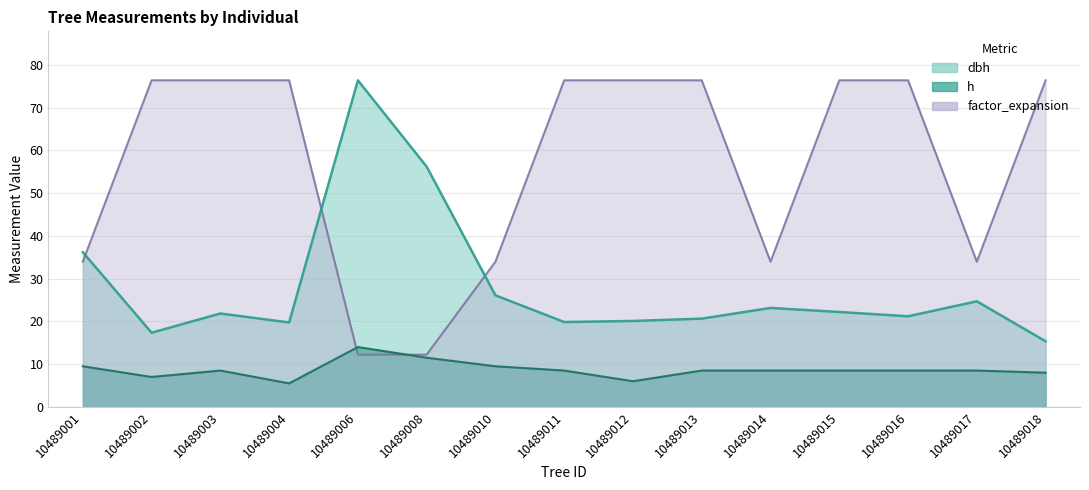

Reading right to left, list all the values displayed in this chart.

dbh: 10489018=15.3	10489017=24.7	10489016=21.2	10489015=22.2	10489014=23.1	10489013=20.6	10489012=20.1	10489011=19.9	10489010=26.1	10489008=56.2	10489006=76.4	10489004=19.8	10489003=21.9	10489002=17.4	10489001=36.2
h: 10489018=8.0	10489017=8.5	10489016=8.5	10489015=8.5	10489014=8.5	10489013=8.5	10489012=6.0	10489011=8.5	10489010=9.5	10489008=11.5	10489006=14.0	10489004=5.5	10489003=8.5	10489002=7.0	10489001=9.5
factor_expansion: 10489018=76.4	10489017=34.0	10489016=76.4	10489015=76.4	10489014=34.0	10489013=76.4	10489012=76.4	10489011=76.4	10489010=34.0	10489008=12.2	10489006=12.2	10489004=76.4	10489003=76.4	10489002=76.4	10489001=34.0